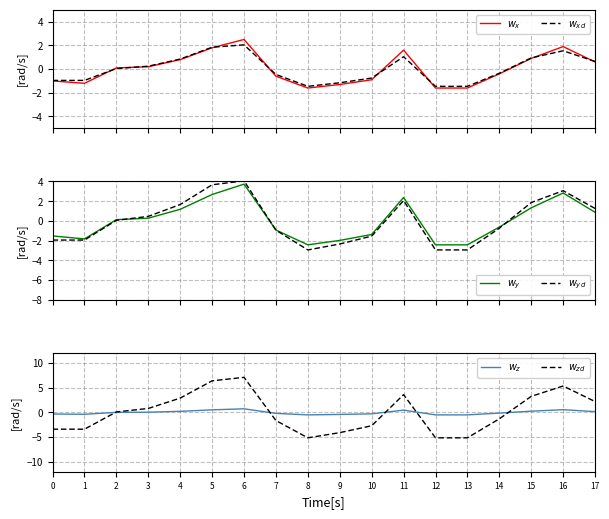

What are all the series names shown in the legend?

$w_x$, $w_{xd}$, $w_y$, $w_{yd}$, $w_z$, $w_{zd}$